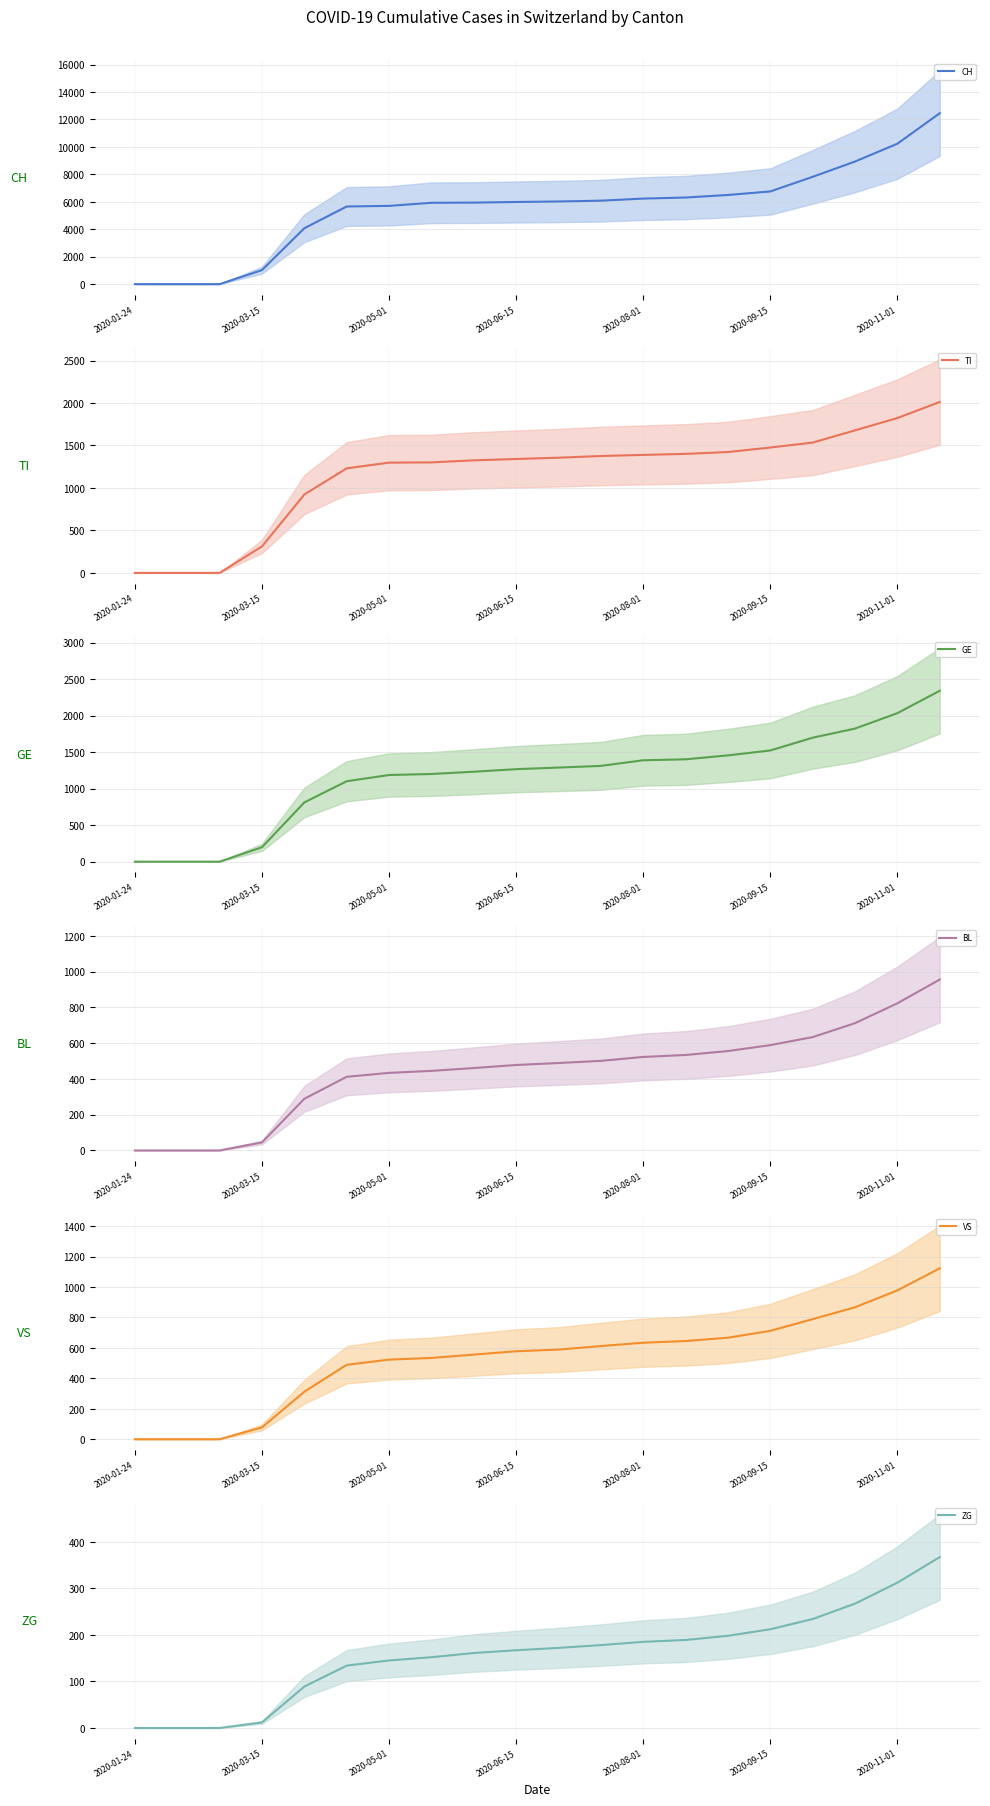

The value of CH at 2020-01-24 is 0. True or false?

True